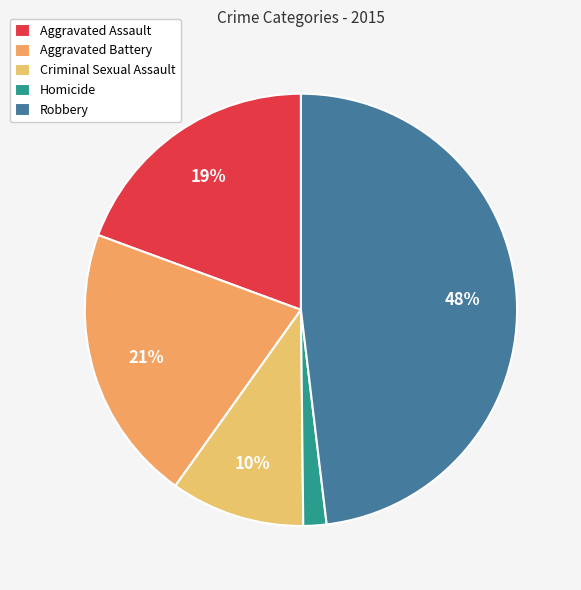

Which slice is the smallest?

Homicide